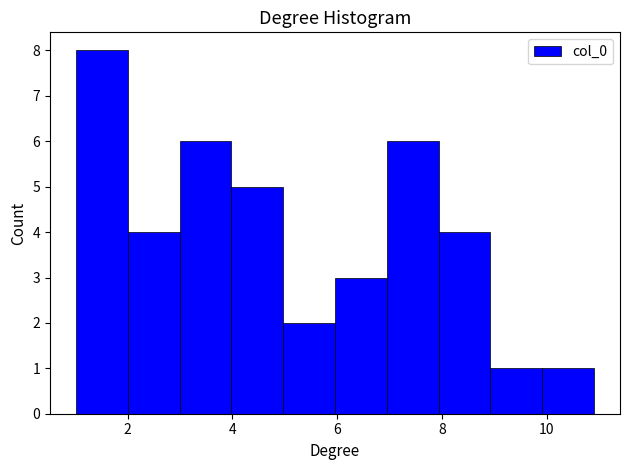

Reading left to right, list every bar in this chart as the range it spans on the x-axis followed by its height. Neither the bar edges nor the heights are printed on the chart, so give them approximately, as read against the axes.

1 to 2: 8
2 to 3: 4
3 to 4: 6
4 to 5: 5
5 to 6: 2
6 to 7: 3
7 to 8: 6
8 to 9: 4
9 to 10: 1
10 to 11: 1